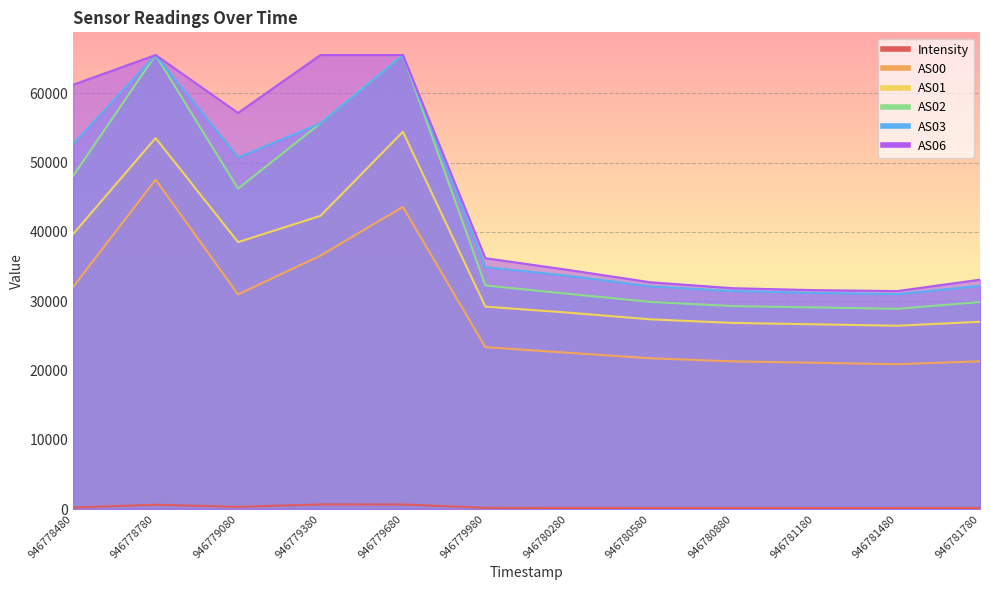

Is the value of AS00 at 946779680 greater than the value of Intensity at 946779980?

Yes